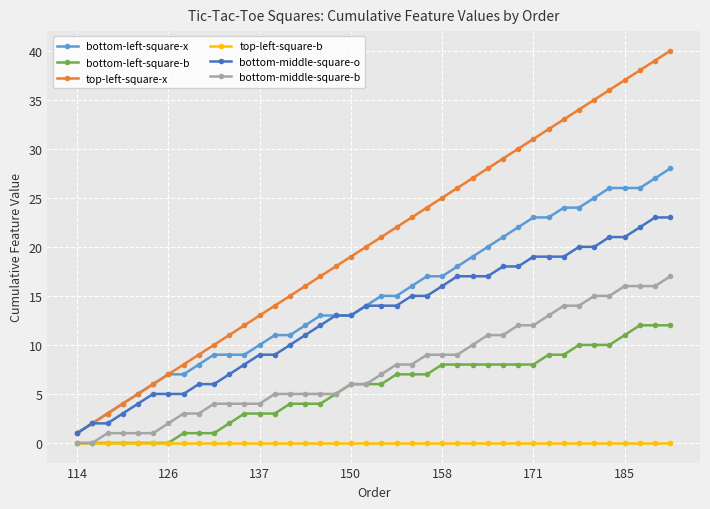

Rank the series by their maximum value, from highest to lowest.

top-left-square-x, bottom-left-square-x, bottom-middle-square-o, bottom-middle-square-b, bottom-left-square-b, top-left-square-b